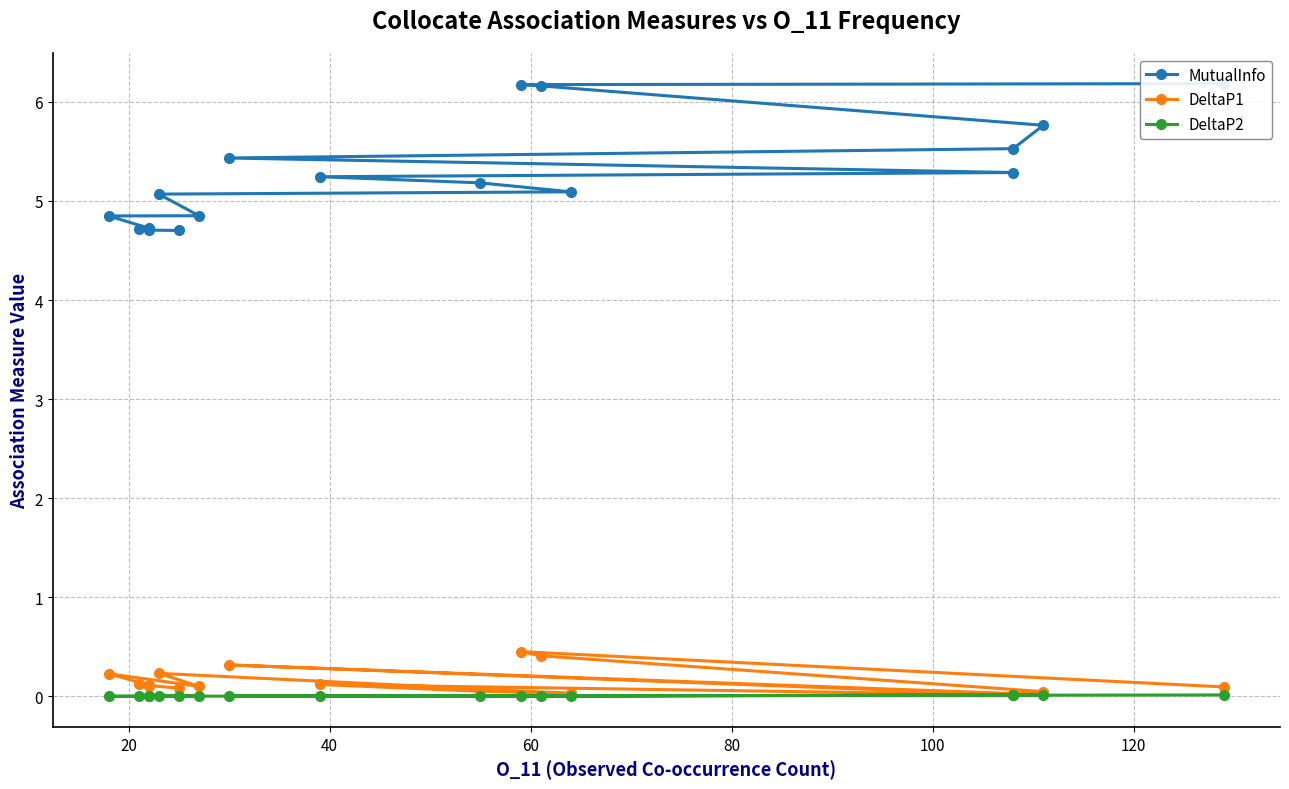

True or false: MutualInfo has more than 1 interior local peaks.

False